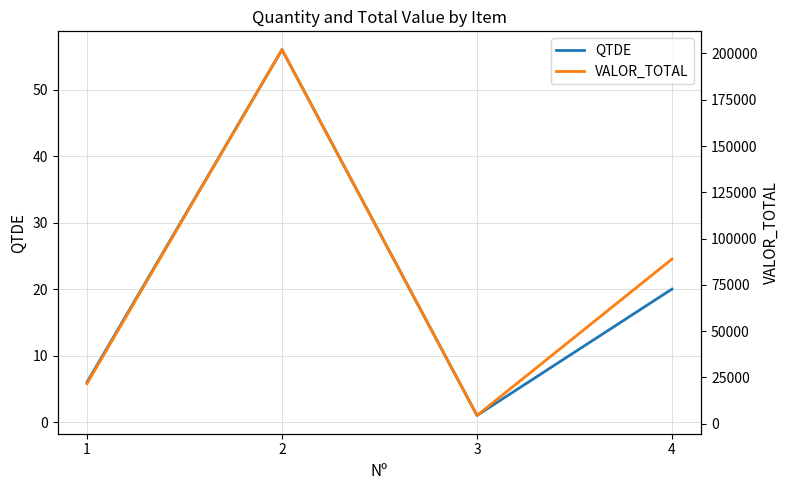

True or false: QTDE has more than 0 points higher than both neighbors.

True